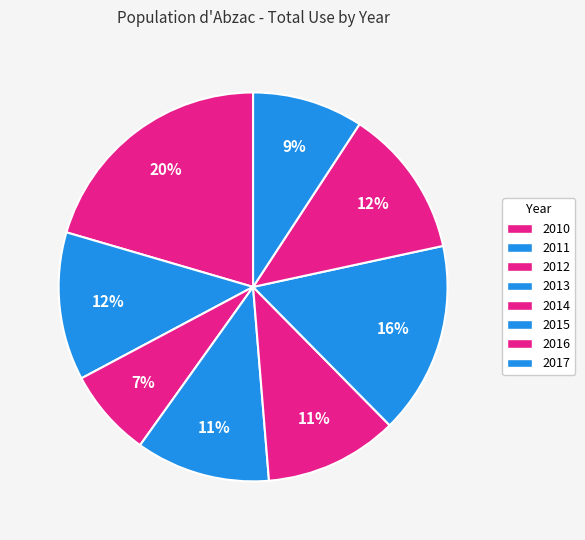

How many slices are in this pie chart?

8